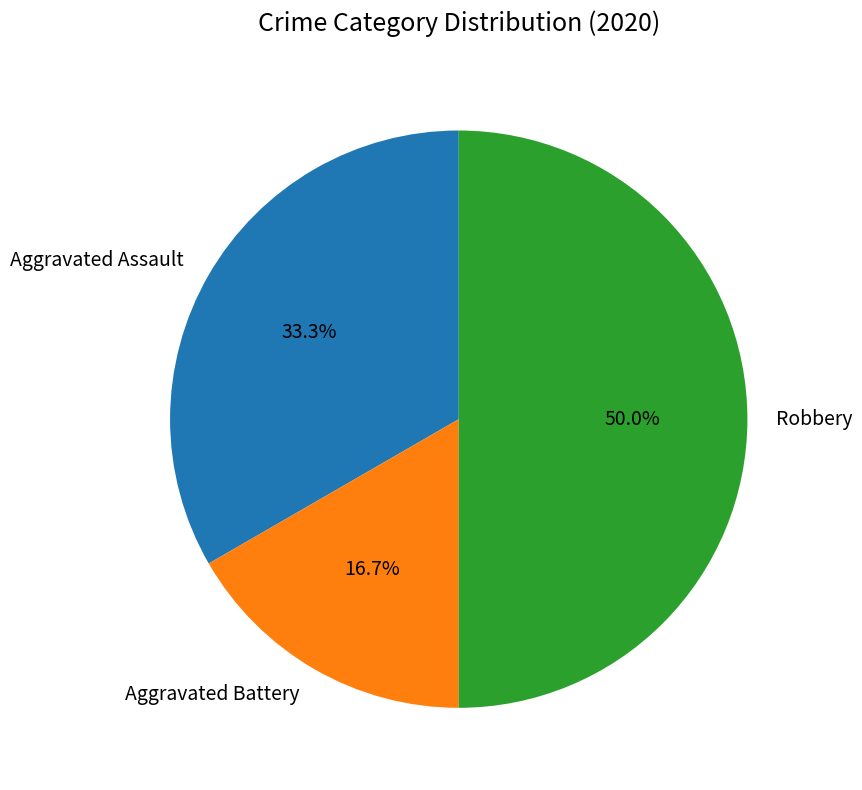

Combined, do Robbery and Aggravated Battery account for over 50%?

Yes